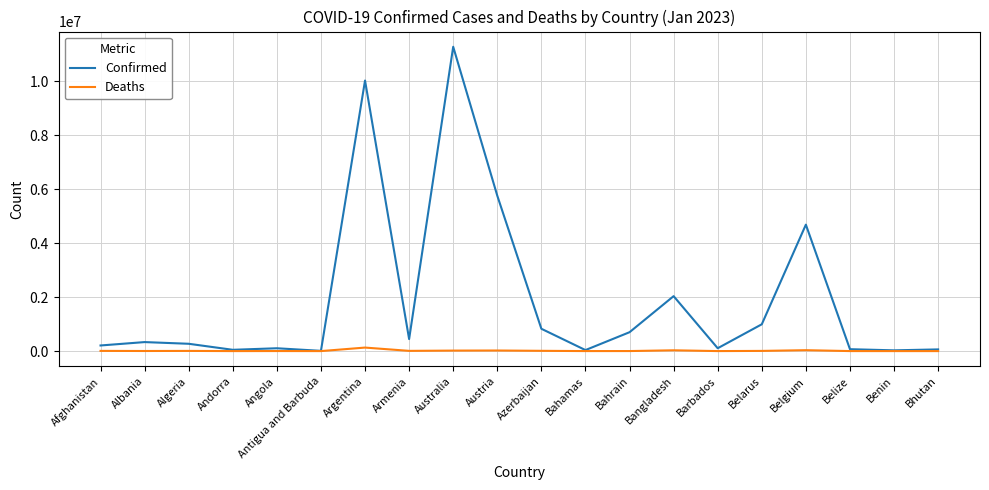

At how many categories does at least one series exceed 7774845?

2